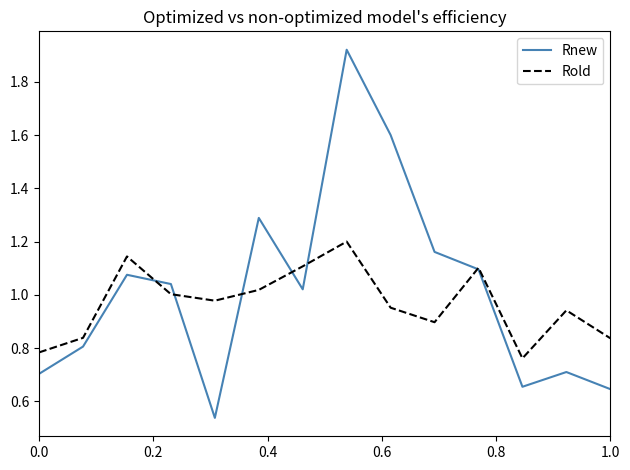

Which series has the largest range (max minus min)?

Rnew